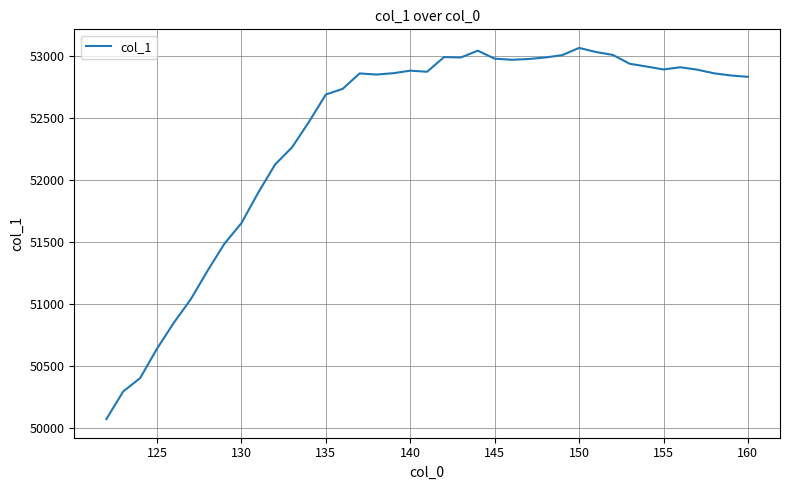

How many distinct data groups are displayed?

1